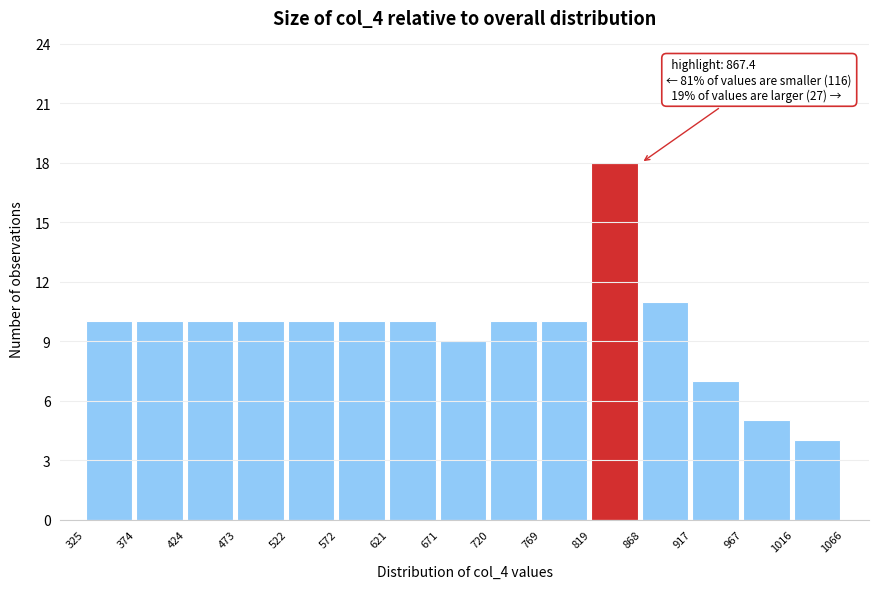

Which range on the x-axis has the tallest bar?

819 to 868